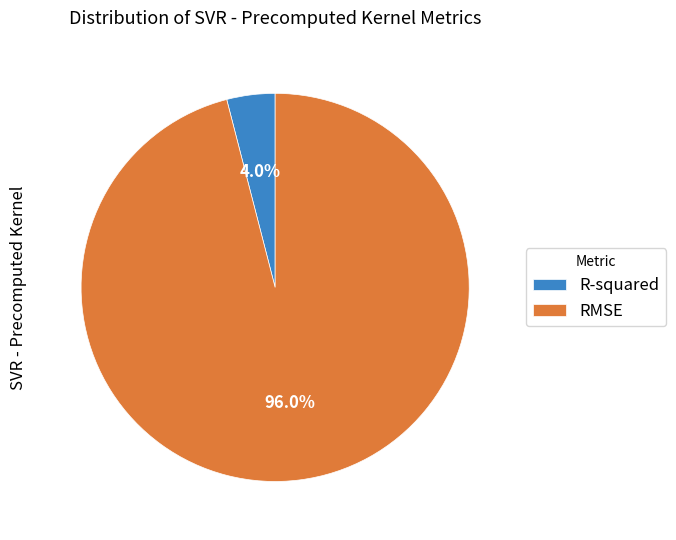

Is it true that R-squared is 14% of the pie?

False